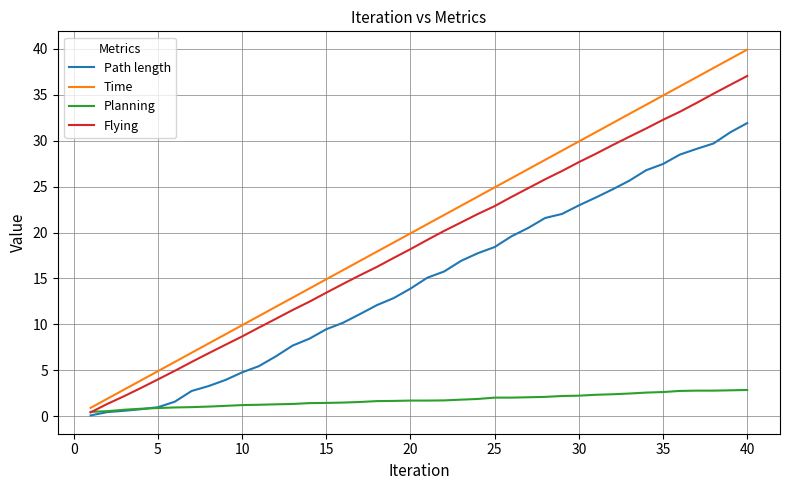

What is the greatest value displayed?

39.9